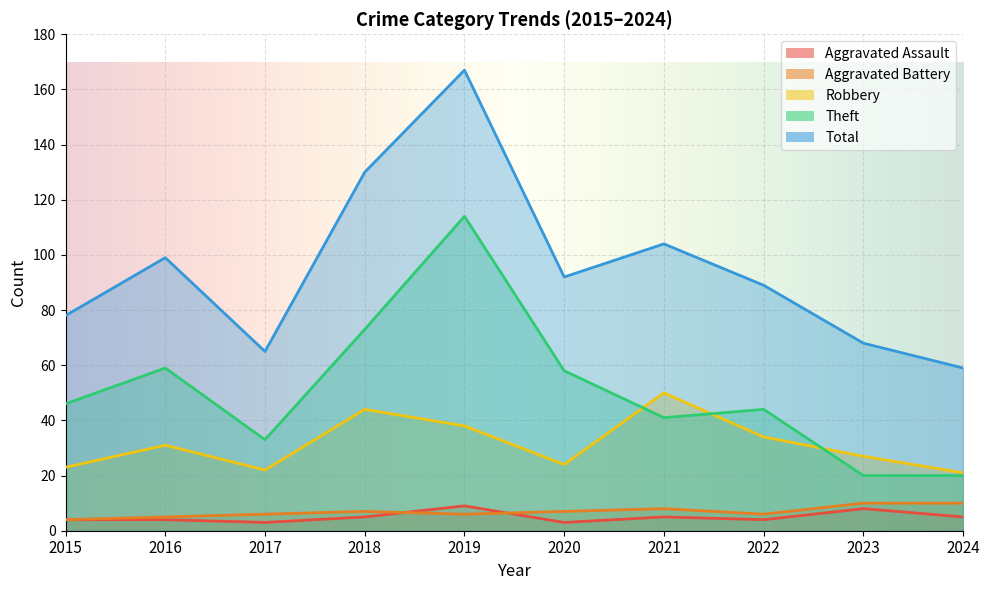

What is the value of the Robbery point at the 7th from the left?

50